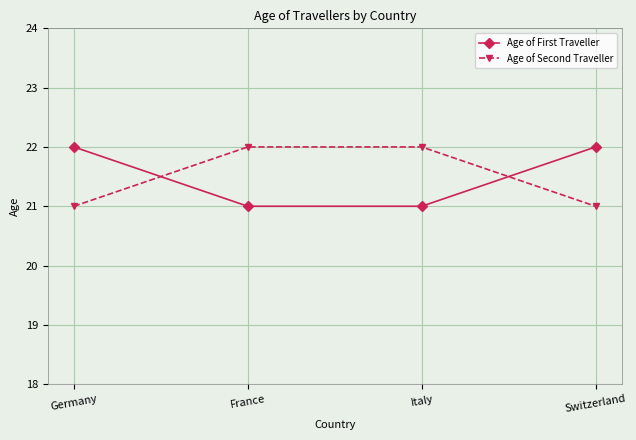

Where do Age of First Traveller and Age of Second Traveller first cross each other?

Germany and France